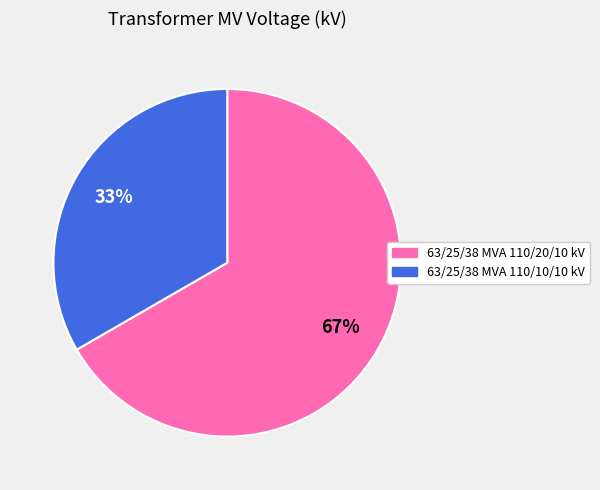

Rank the categories by value from highest to lowest.

63/25/38 MVA 110/20/10 kV, 63/25/38 MVA 110/10/10 kV